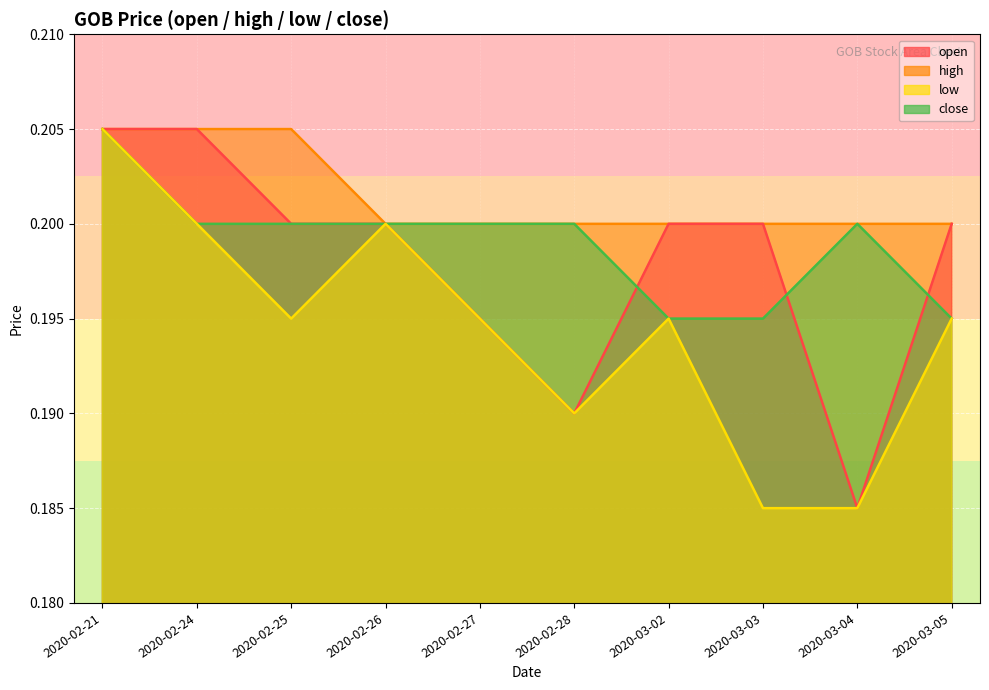

What is the label of the 2nd point from the right?

2020-03-04